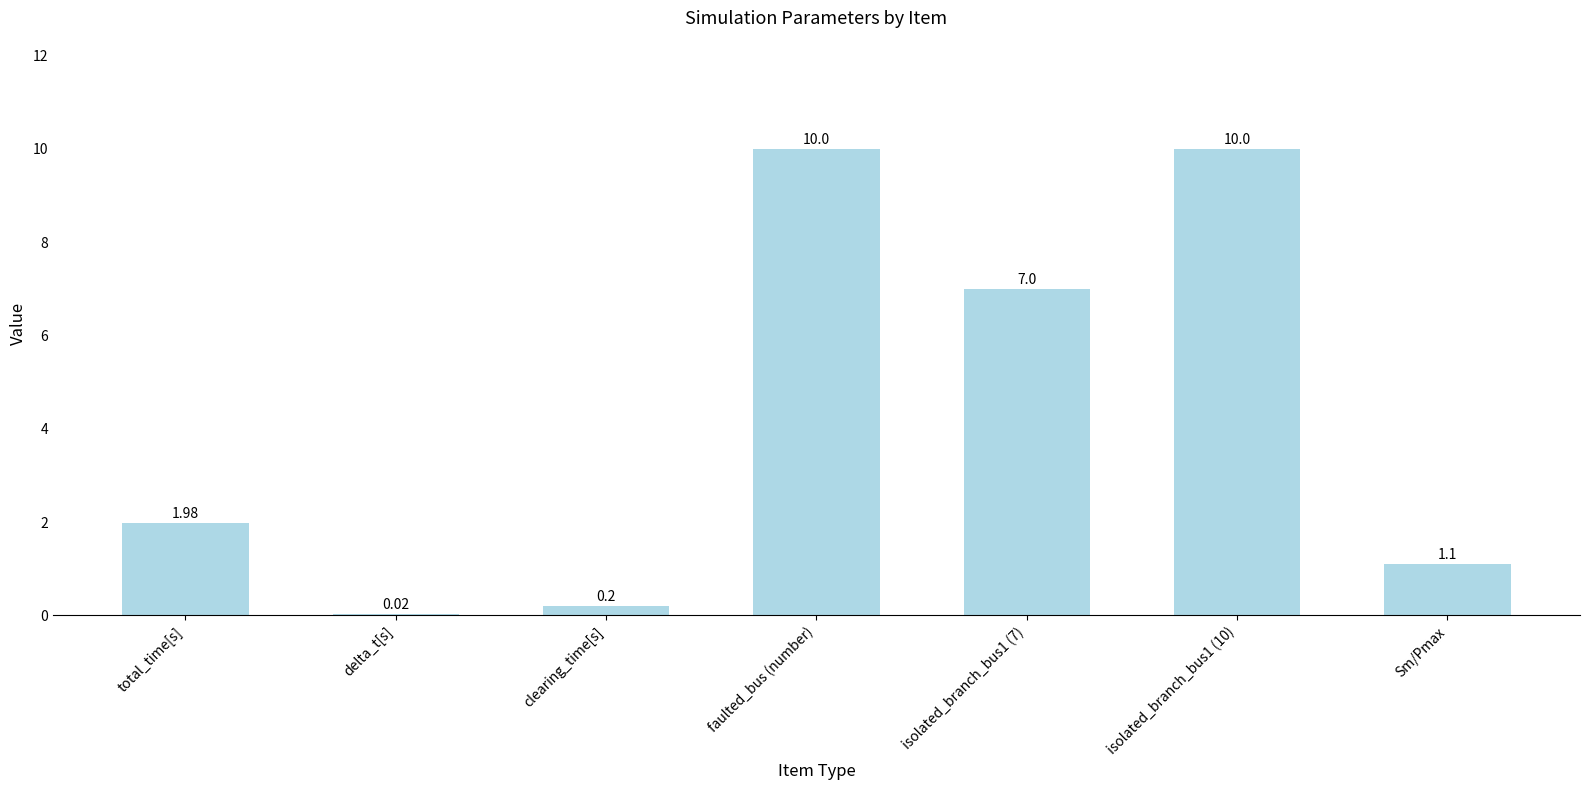

Where does the data first go above 1?

total_time[s]